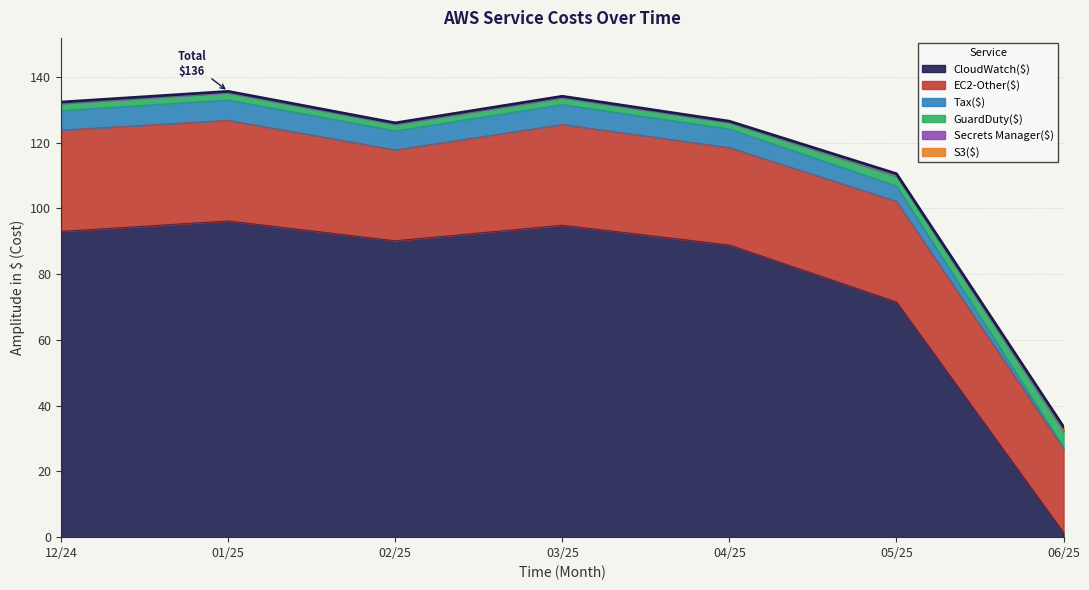

What is the maximum value for CloudWatch($)?

96.2